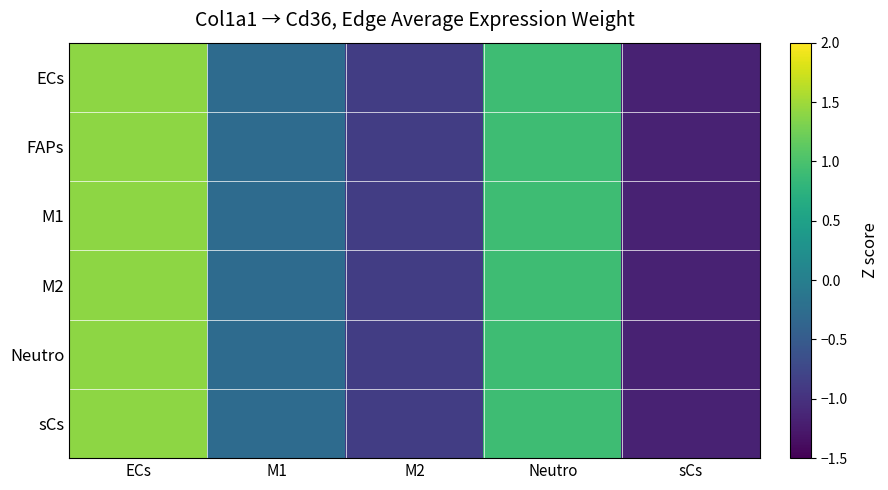

Which label corresponds to the smallest value in the chart?

sCs